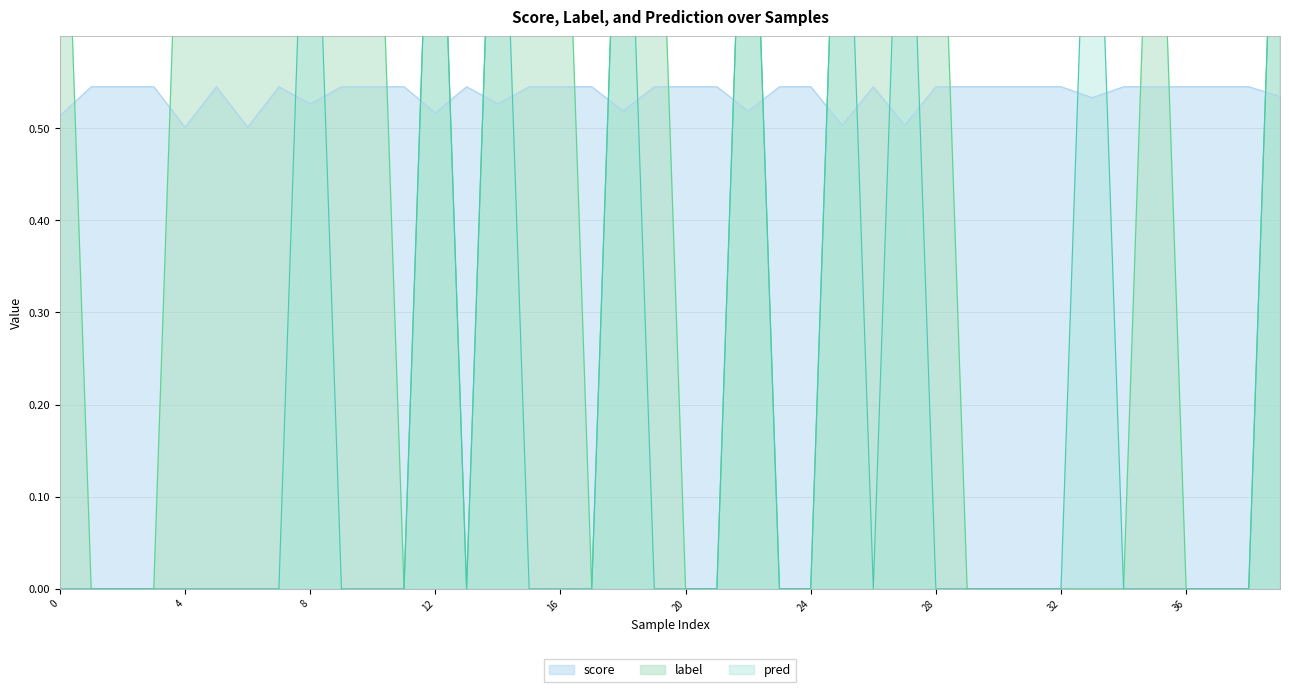

What is the difference between the second highest and minimum values in the label series?

1.0